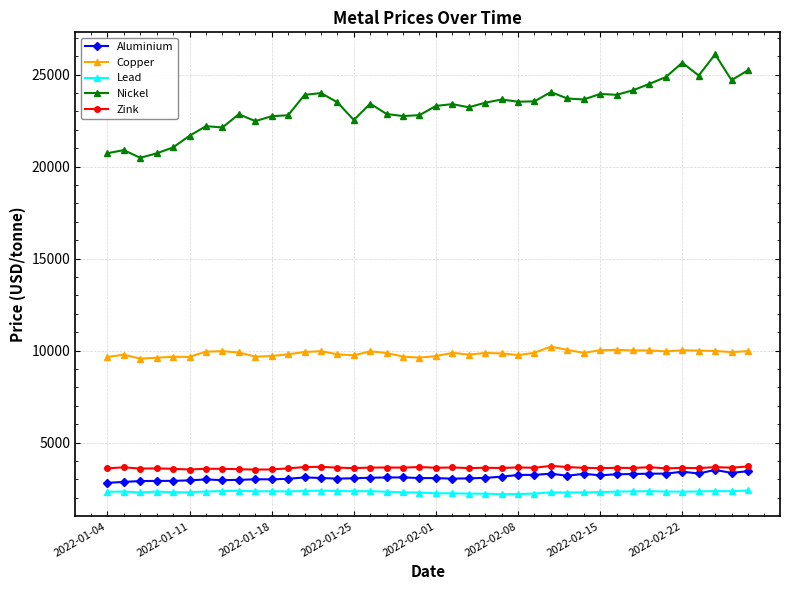

What is the greatest value displayed?

26105.0